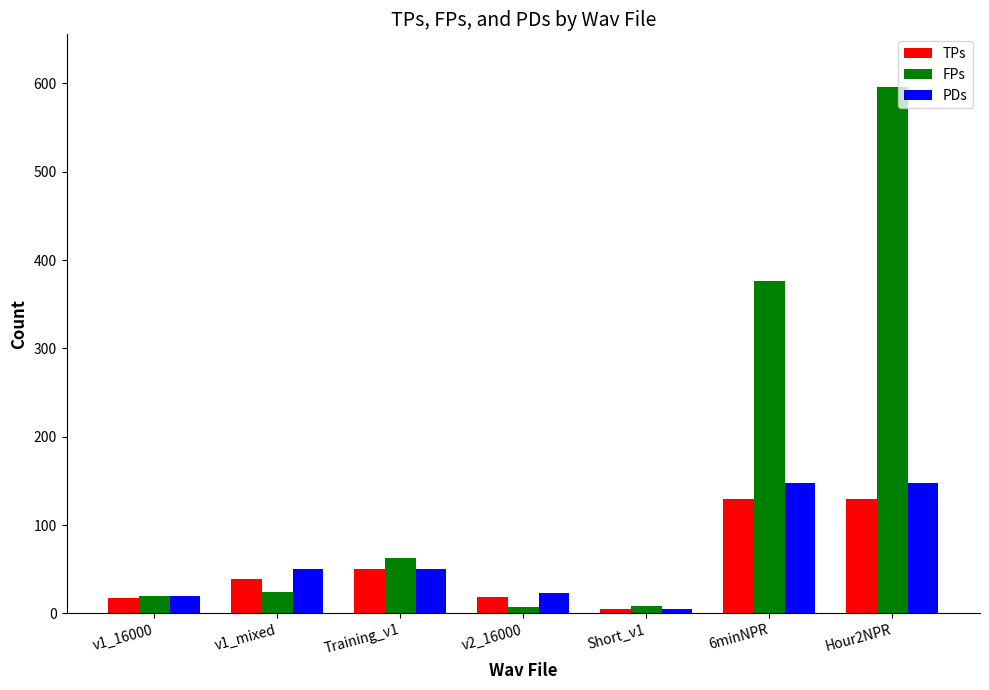

The value of PDs at 6minNPR is 148. True or false?

True